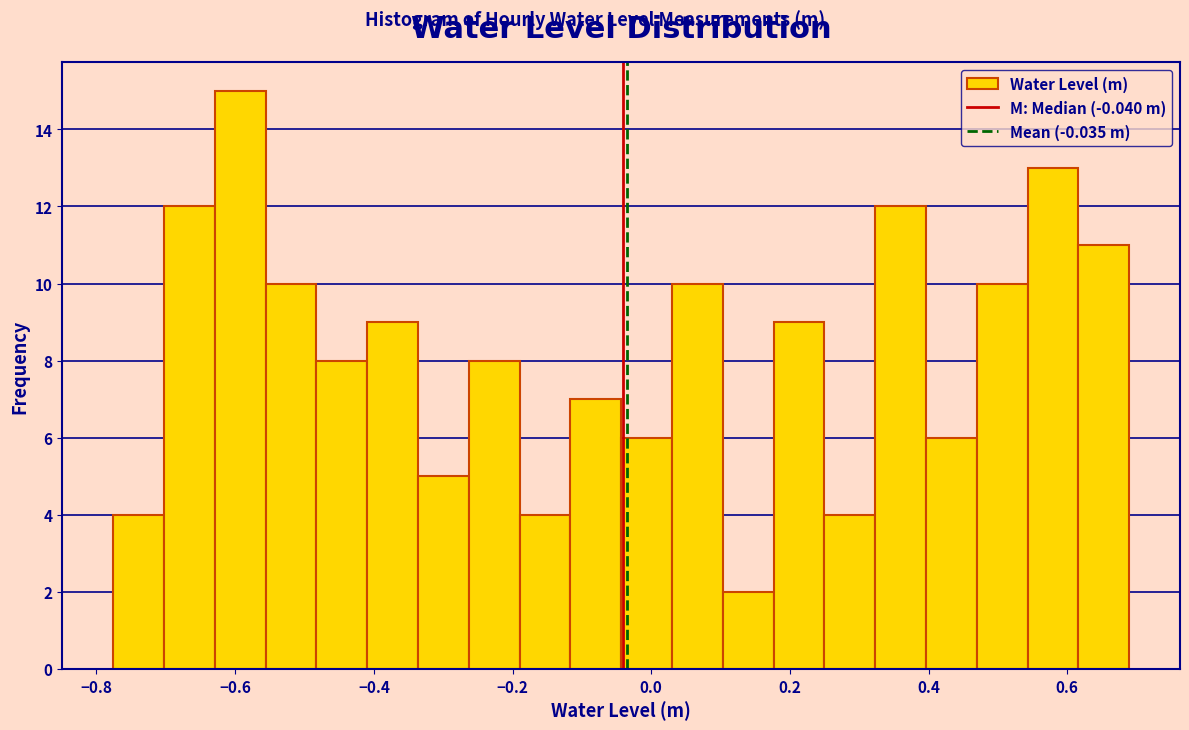

Read against the x-axis, roughly where is the centre of the tallest bar?

-0.60